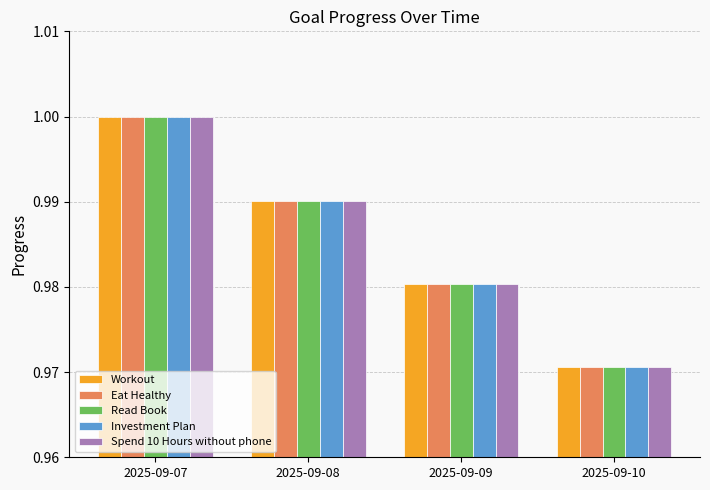

True or false: Investment Plan has a value of 0.2 at 2025-09-07.

False